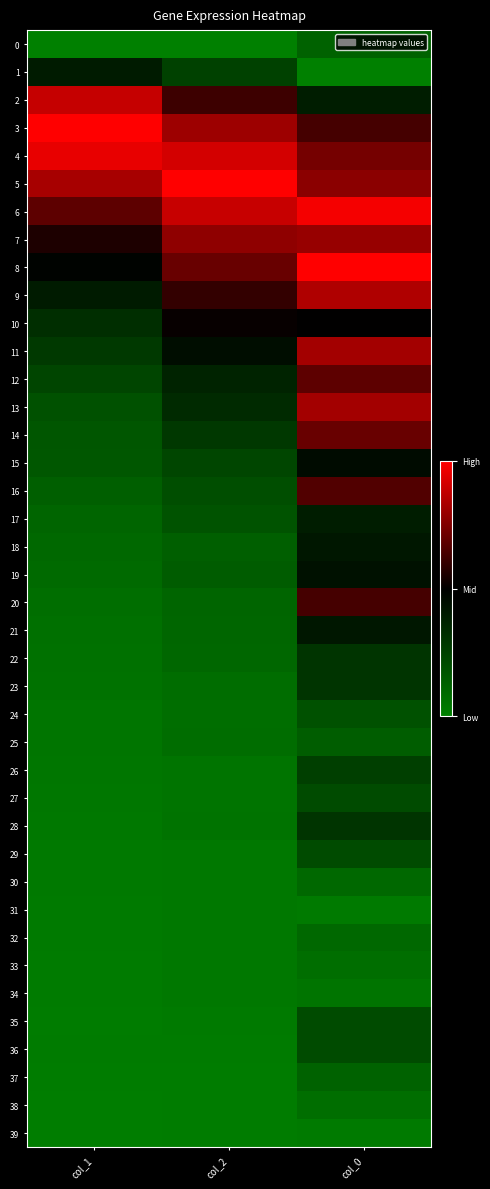

Which series has the widest spread of values?

13